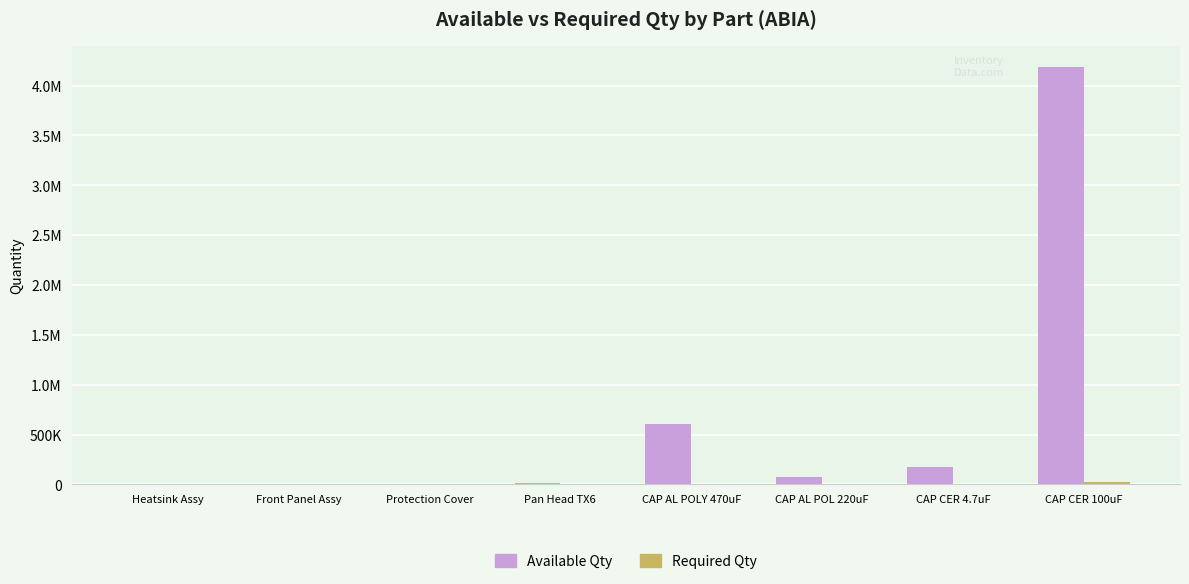

Between Front Panel Assy and CAP CER 100uF, which series saw the biggest shift?

Available Qty